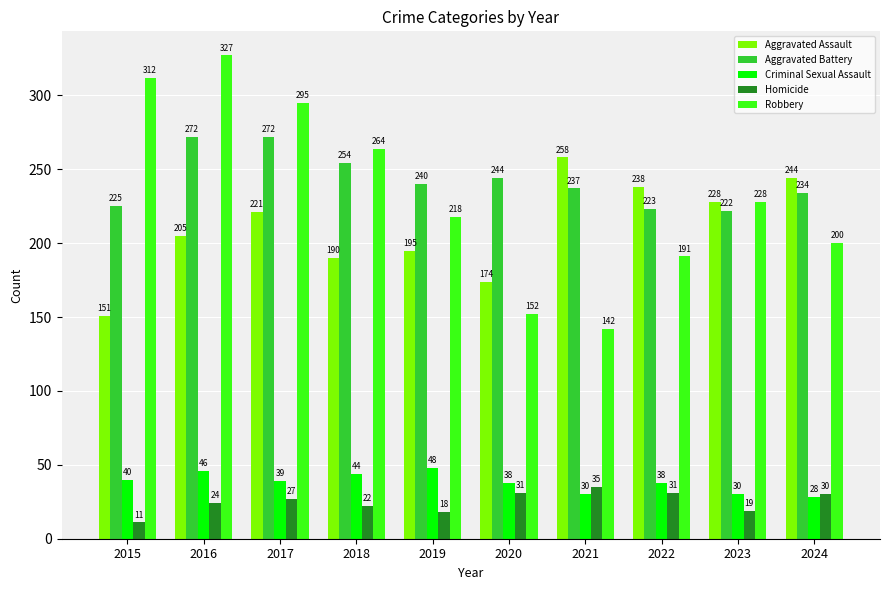

What is the difference between the highest and lowest values at 2024?

216